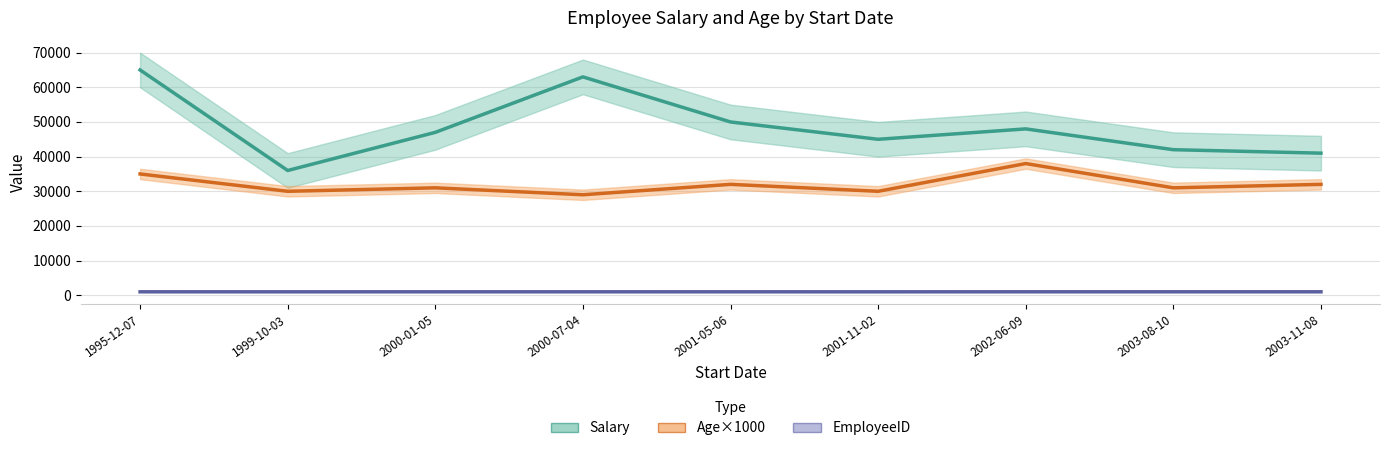

How many interior local valleys does the Age×1000 series have?

4